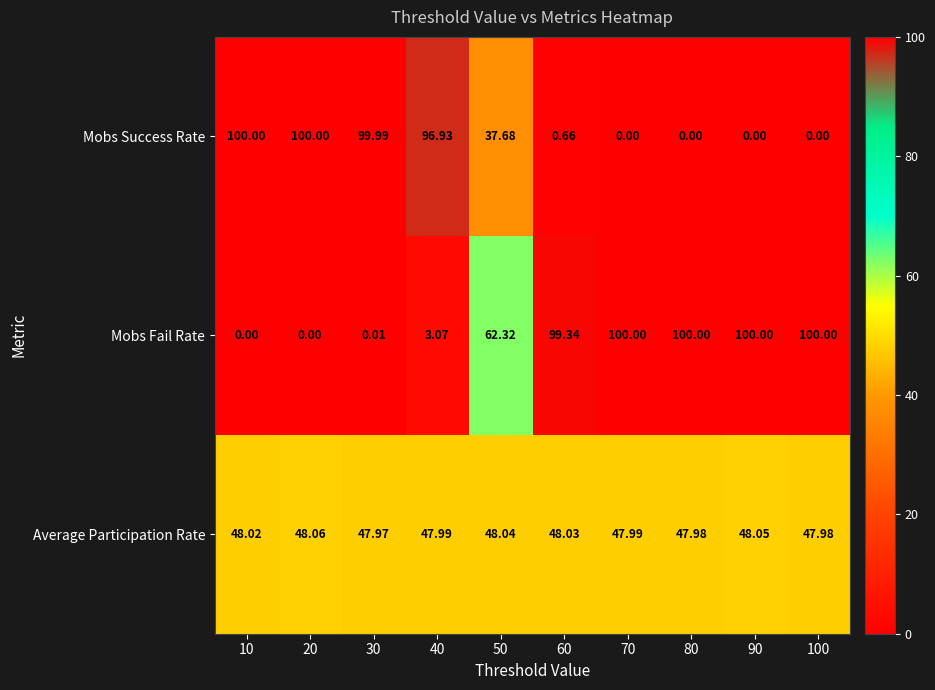

Count the number of categories in the chart.

10